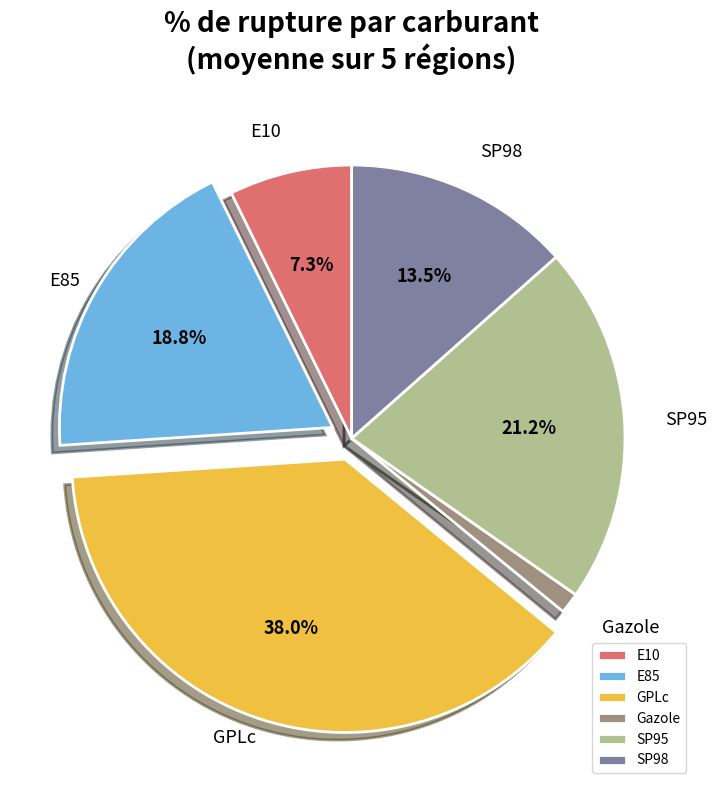

Do GPLc and E85 together represent more than half of the pie?

Yes